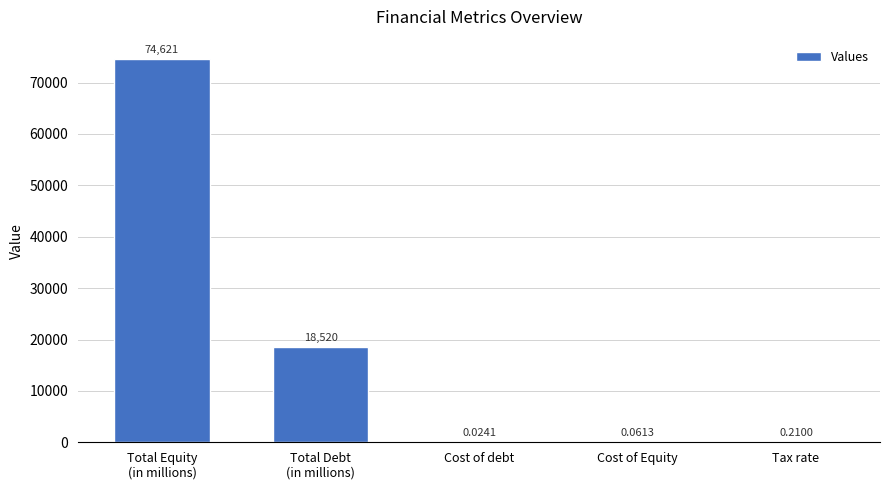

What is the sum of all values?

93141.6